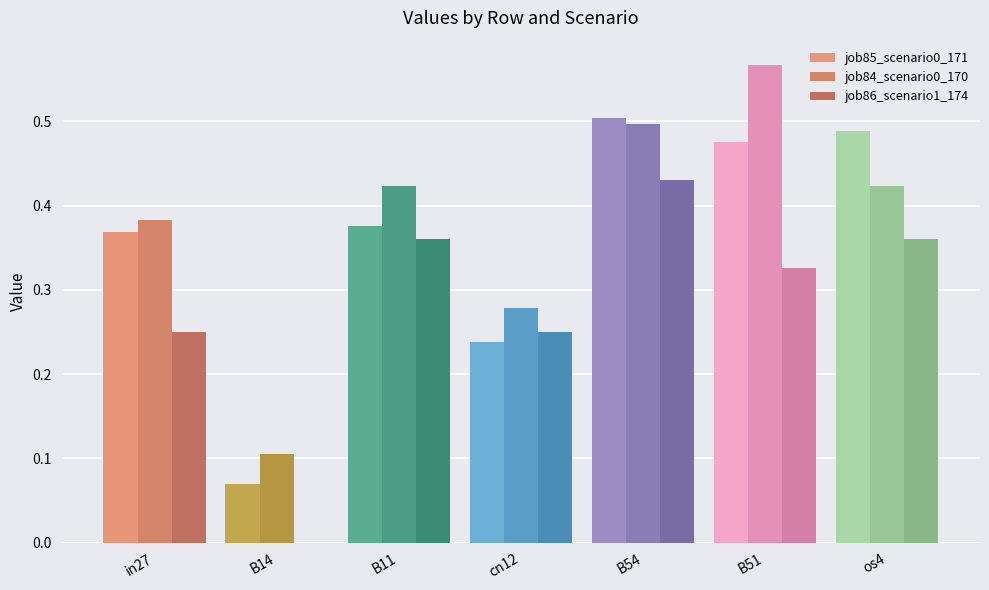

True or false: job85_scenario0_171 has a value of 0.2 at cn12.

False